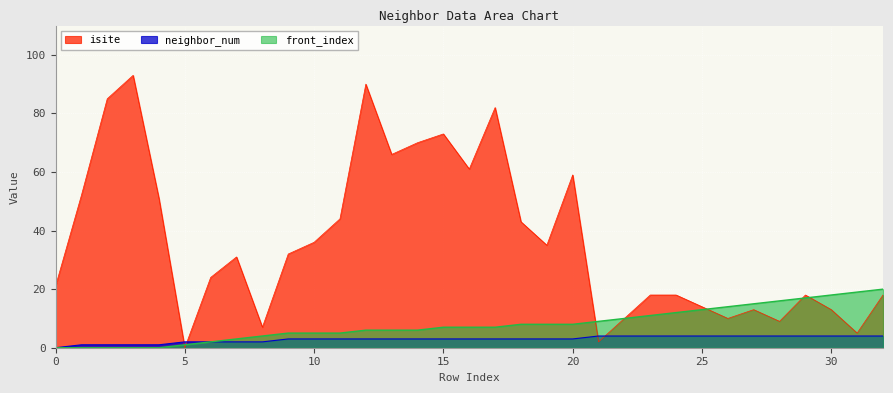

After their last crossing, which series has the higher values: isite or front_index?

front_index